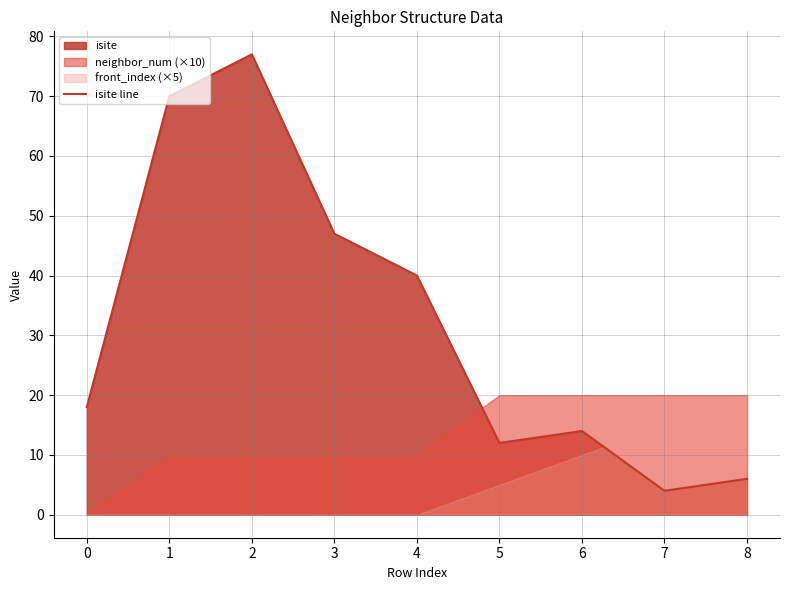

List the labels in order of value, smallest first.

7, 8, 5, 6, 0, 4, 3, 1, 2